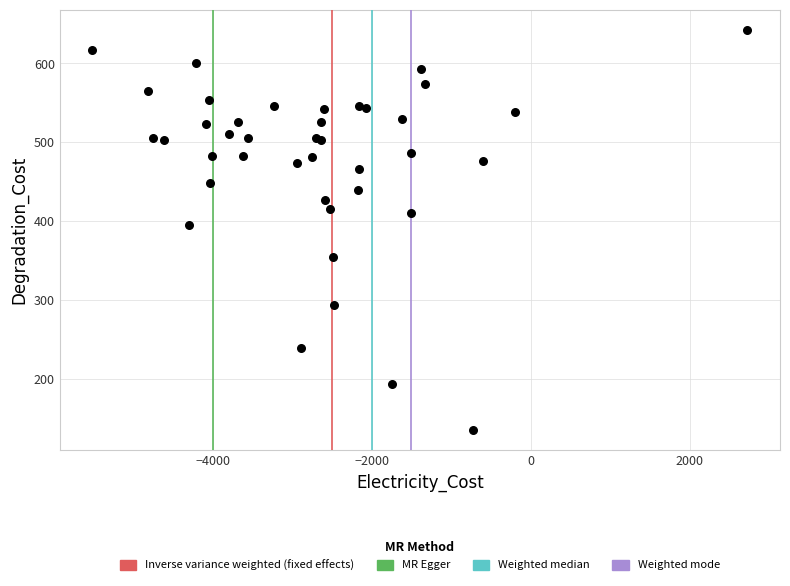

What Y value in the scatter plot is closest to 388?

395.5